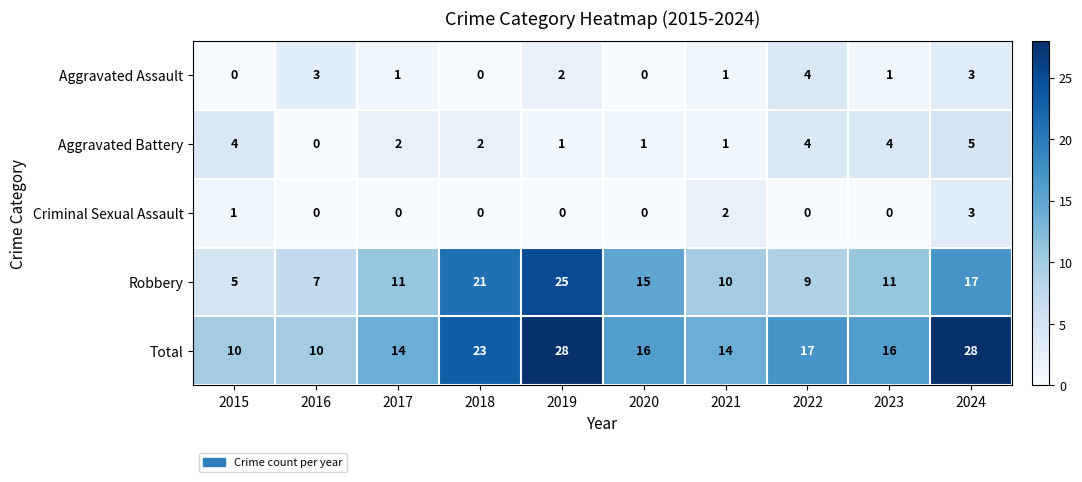

Where does the Aggravated Battery series first go above 2?

2015